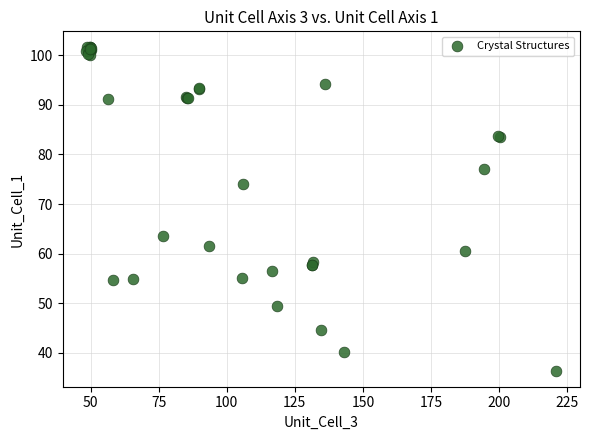

What Y value in the scatter plot is closest to 68?

63.5